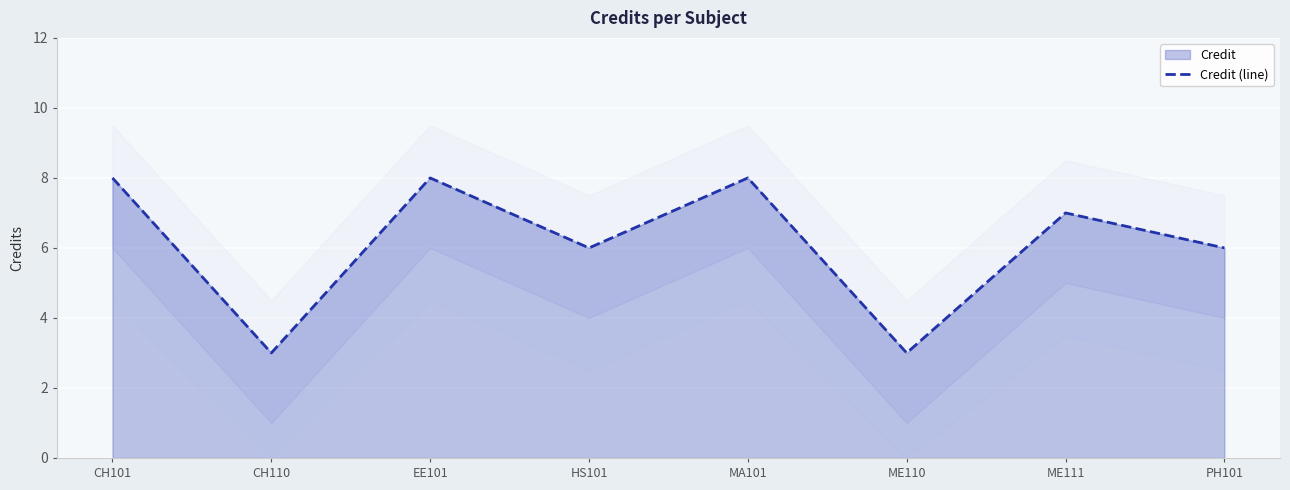

Which label corresponds to the largest value in the chart?

CH101